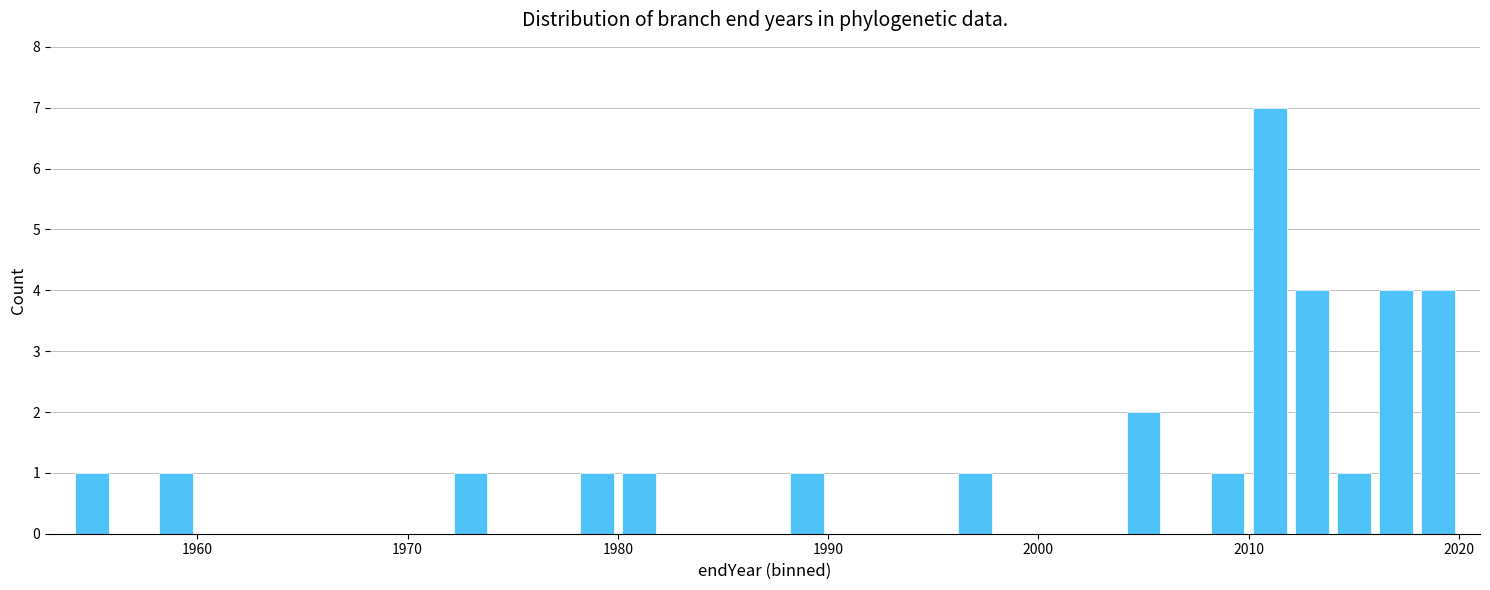

What is the difference between the maximum and minimum values?

6